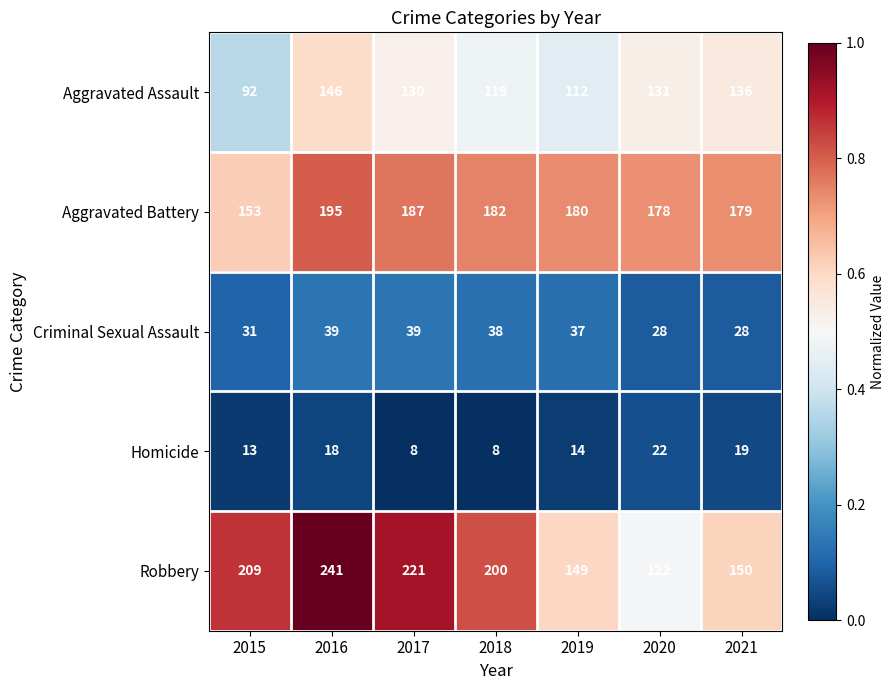

Which category has the highest value across all series?

2016